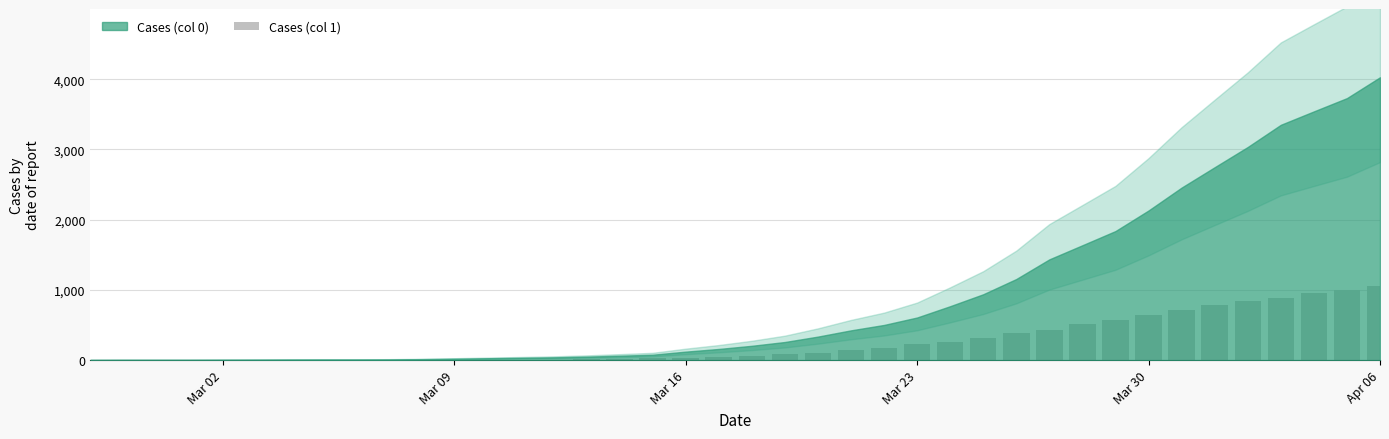

What is the maximum value shown in the chart?

1054